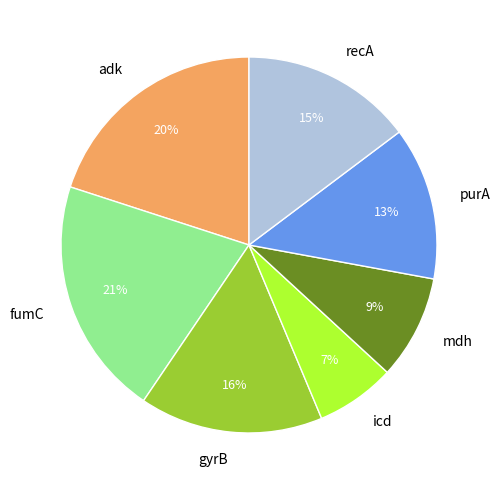

Which slice is the smallest?

icd